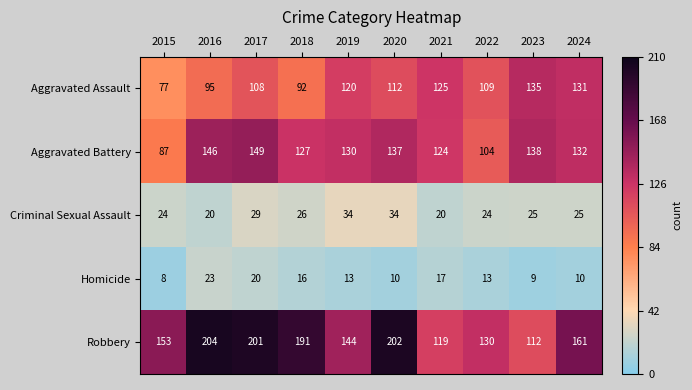

At which category is the sum across all series the highest?

2017